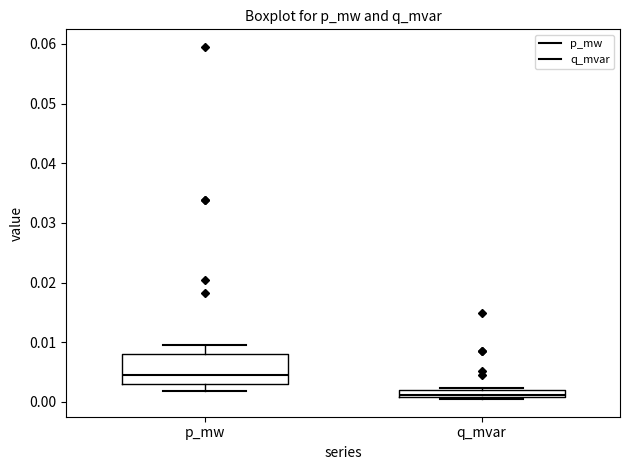

Which box is the tallest, from its lower edge to its upper edge?

p_mw